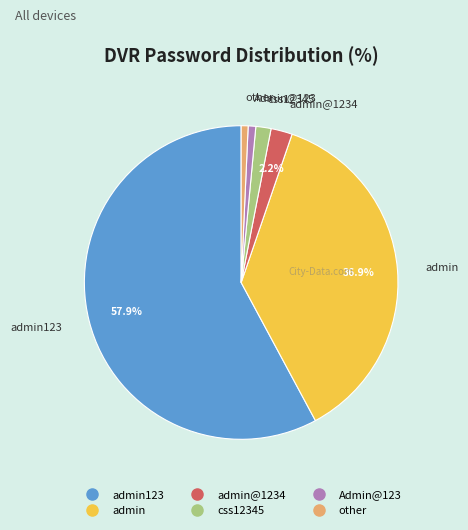

Does any single category account for the majority?

Yes